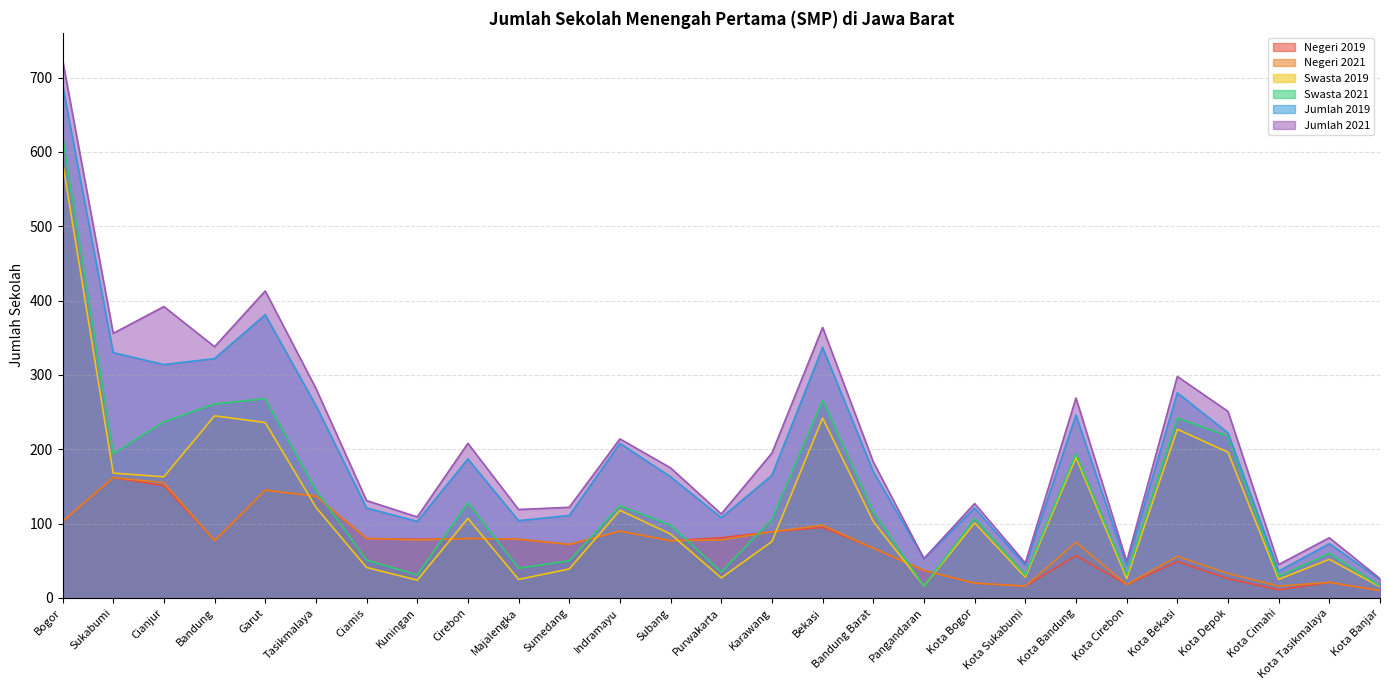

Which label corresponds to the largest value in the chart?

Bogor